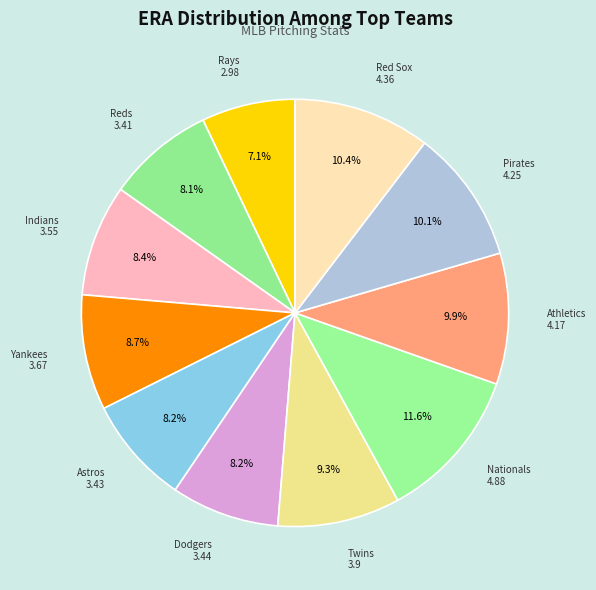

How many slices are in this pie chart?

11